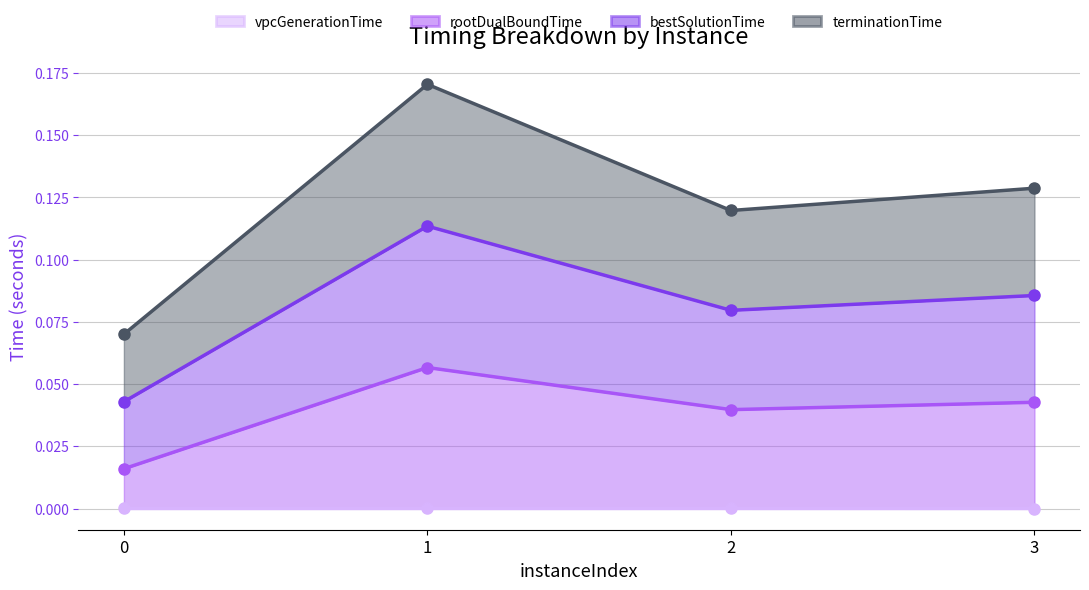

True or false: bestSolutionTime has a value of 0.1 at 3.

False